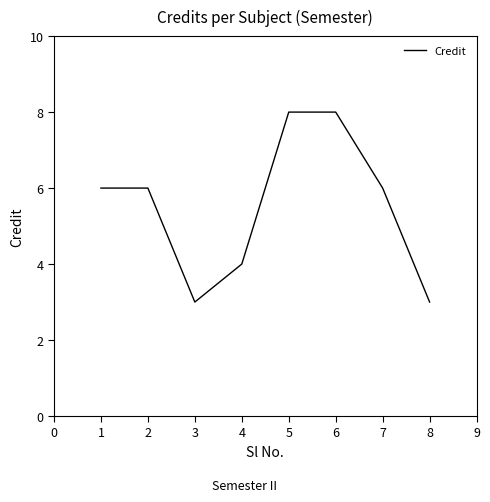

Count the number of categories in the chart.

8